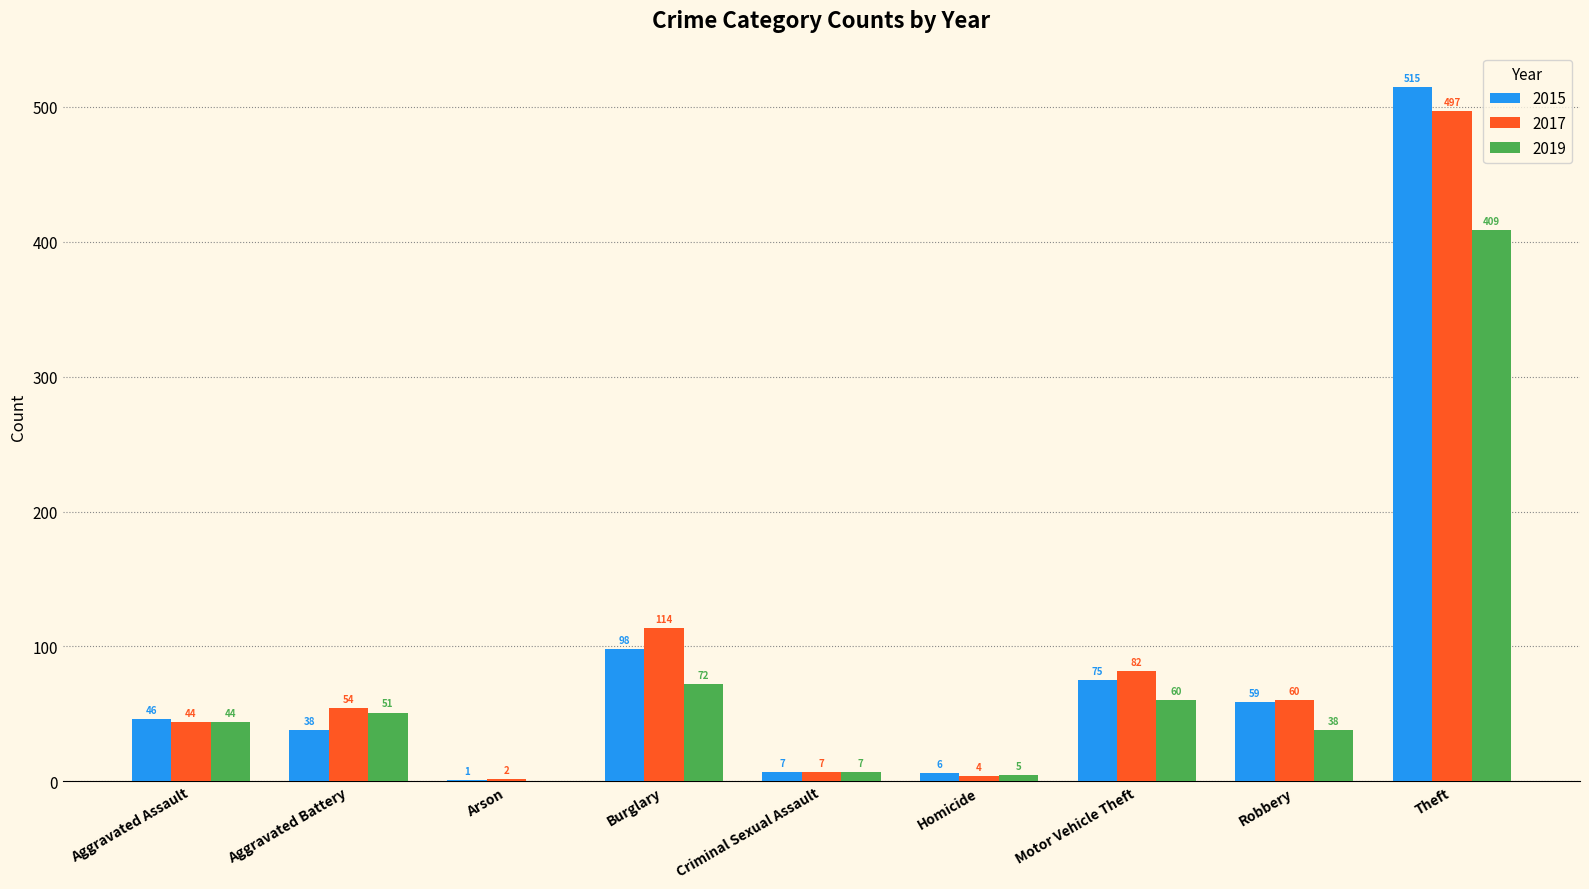

At which category does the chart reach its peak across all series?

Theft